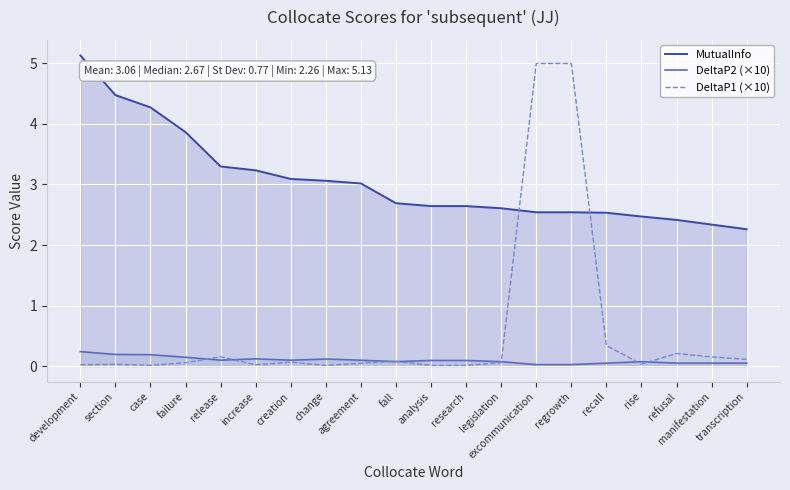

What is the label of the 13th point from the left?

legislation